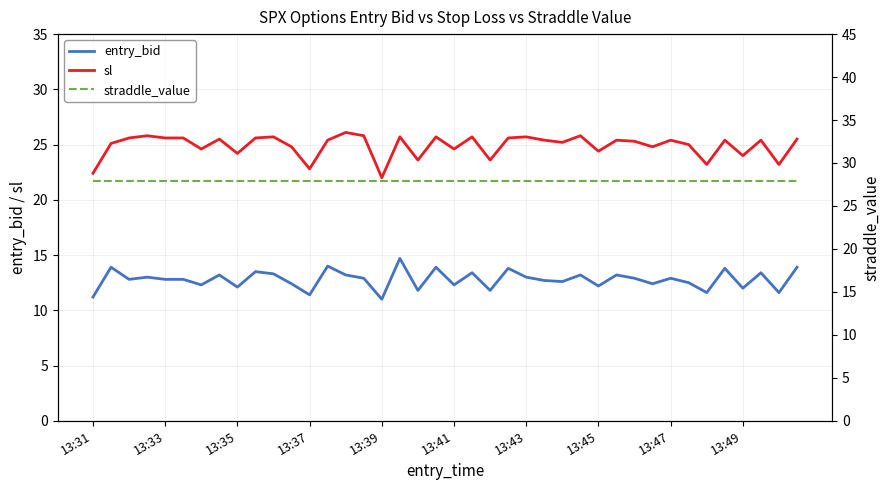

How many lines are shown in the chart?

3